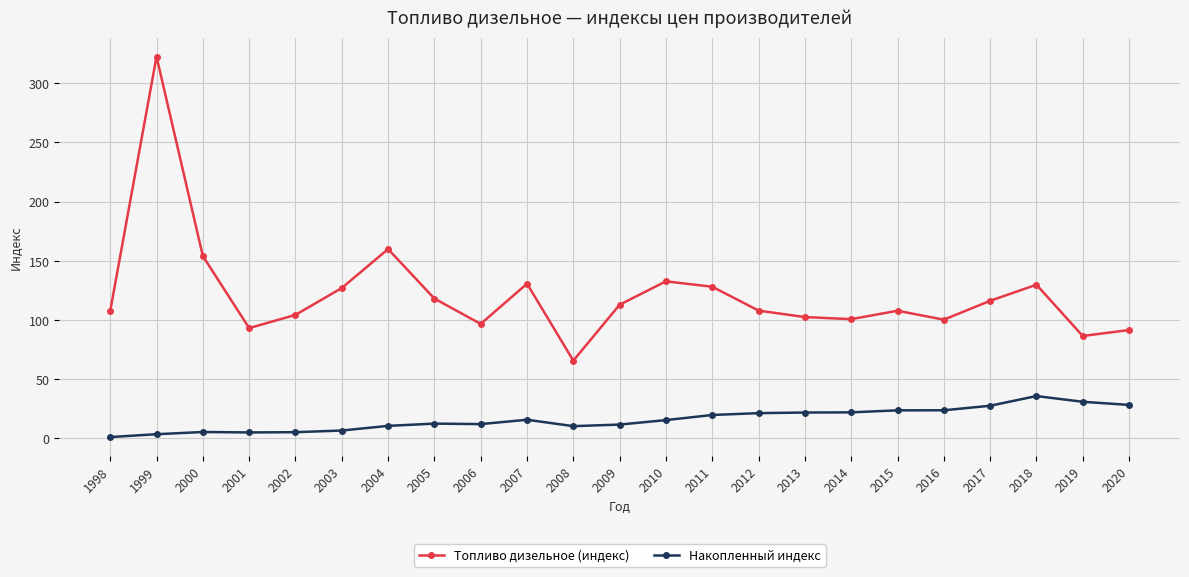

List the series in order of their peak value, lowest first.

Накопленный индекс, Топливо дизельное (индекс)